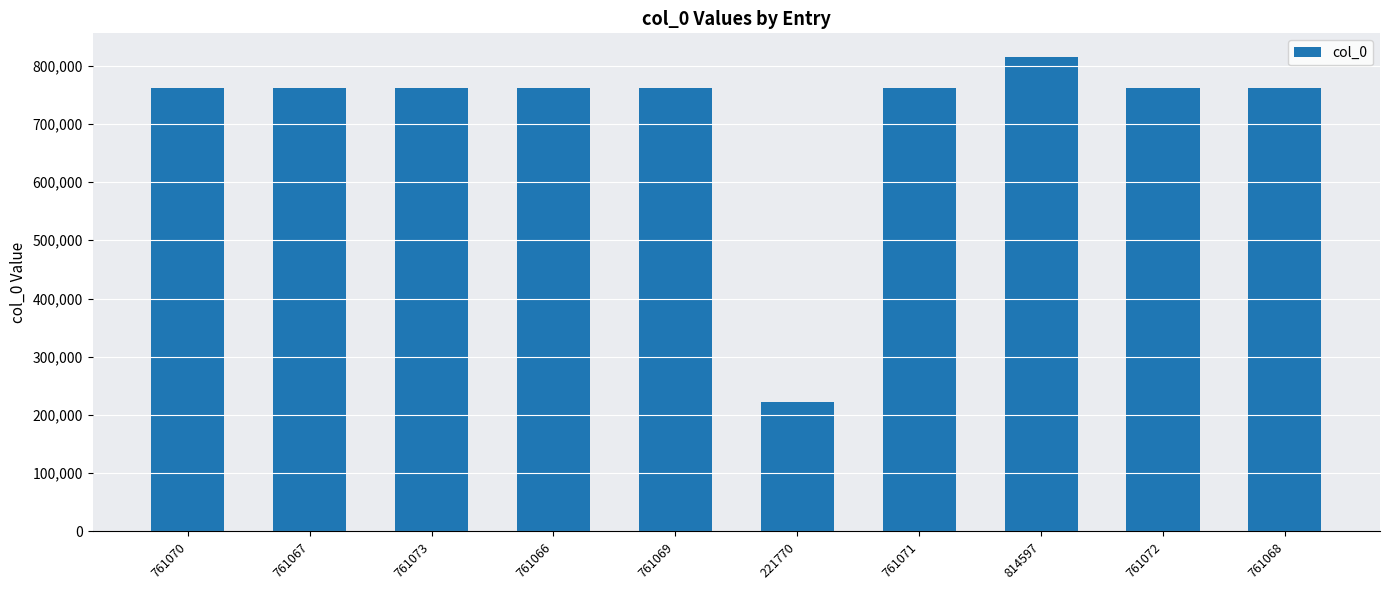

What is the difference between the maximum and minimum values?

592827